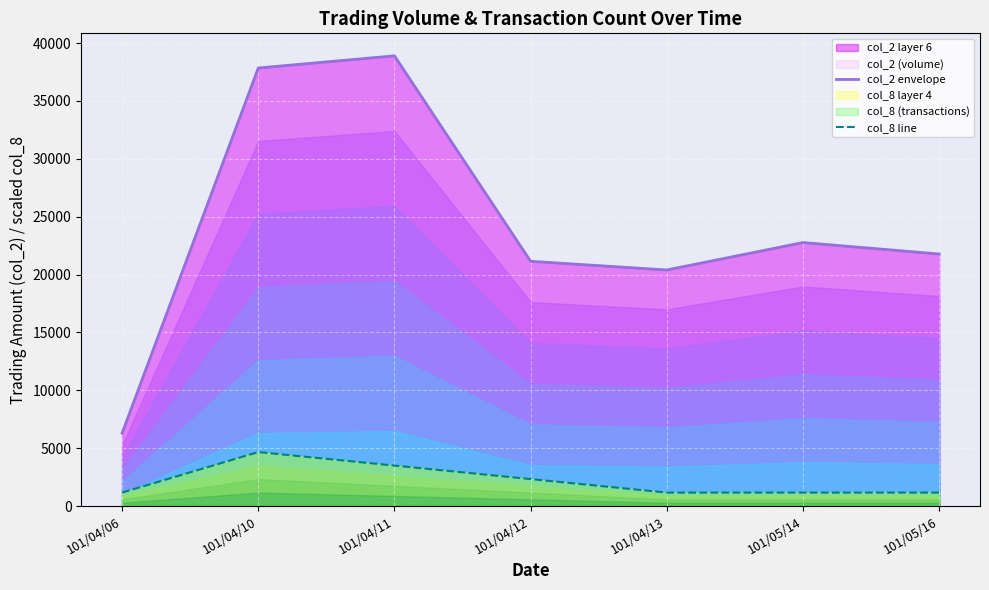

What is the label of the 7th point from the left?

101/05/16